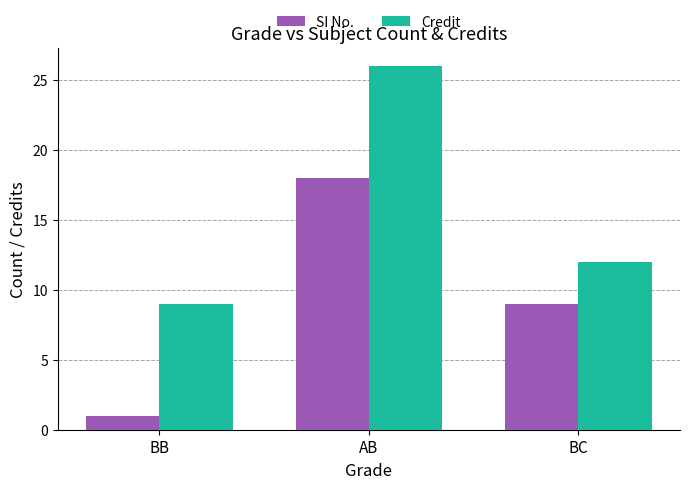

The value of SI No. at AB is 18. True or false?

True